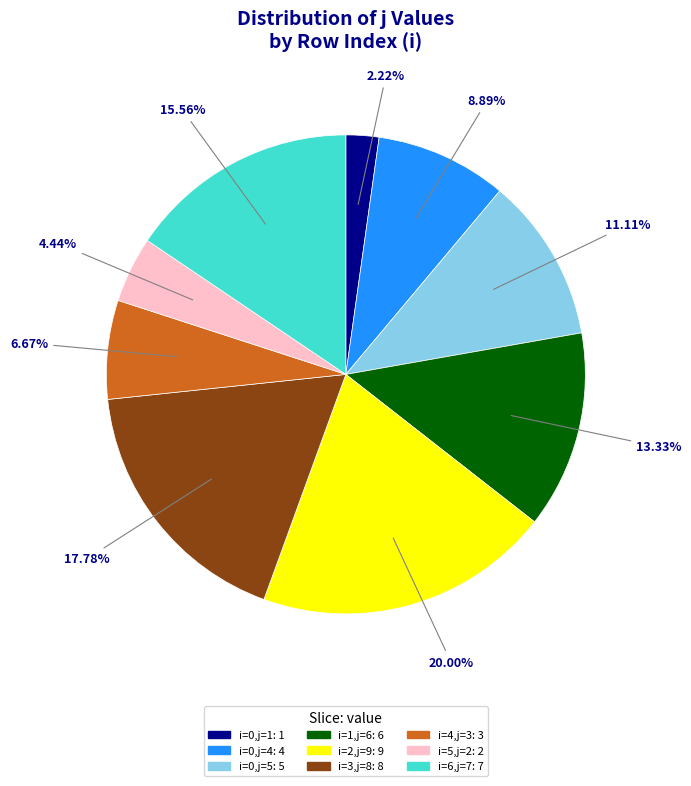

Is there a majority slice in this chart?

No